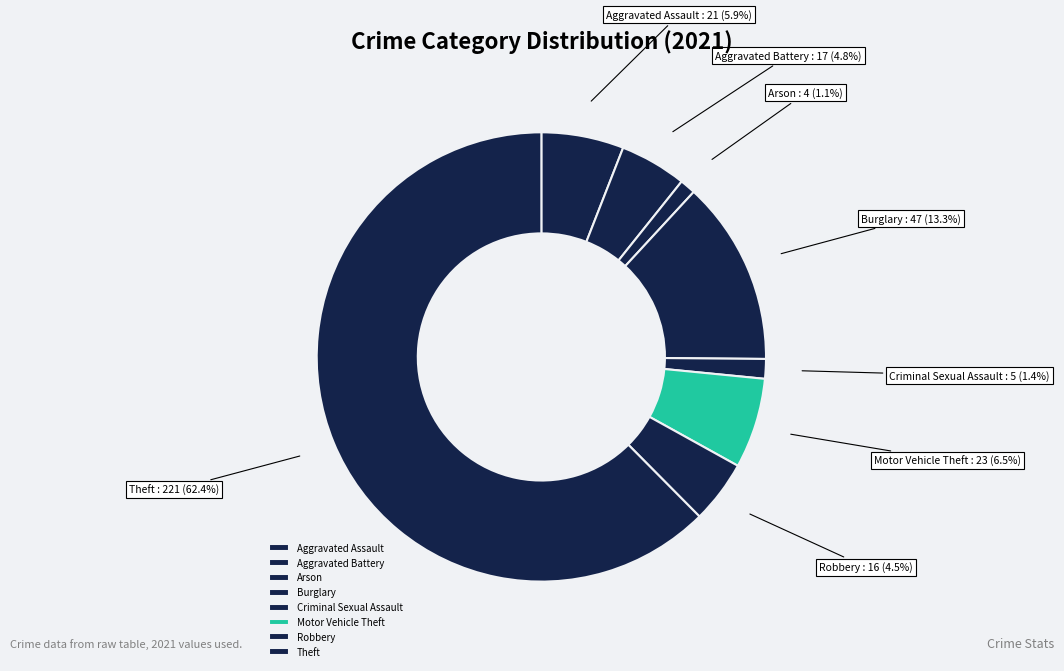

Between Arson and Theft, which is larger?

Theft